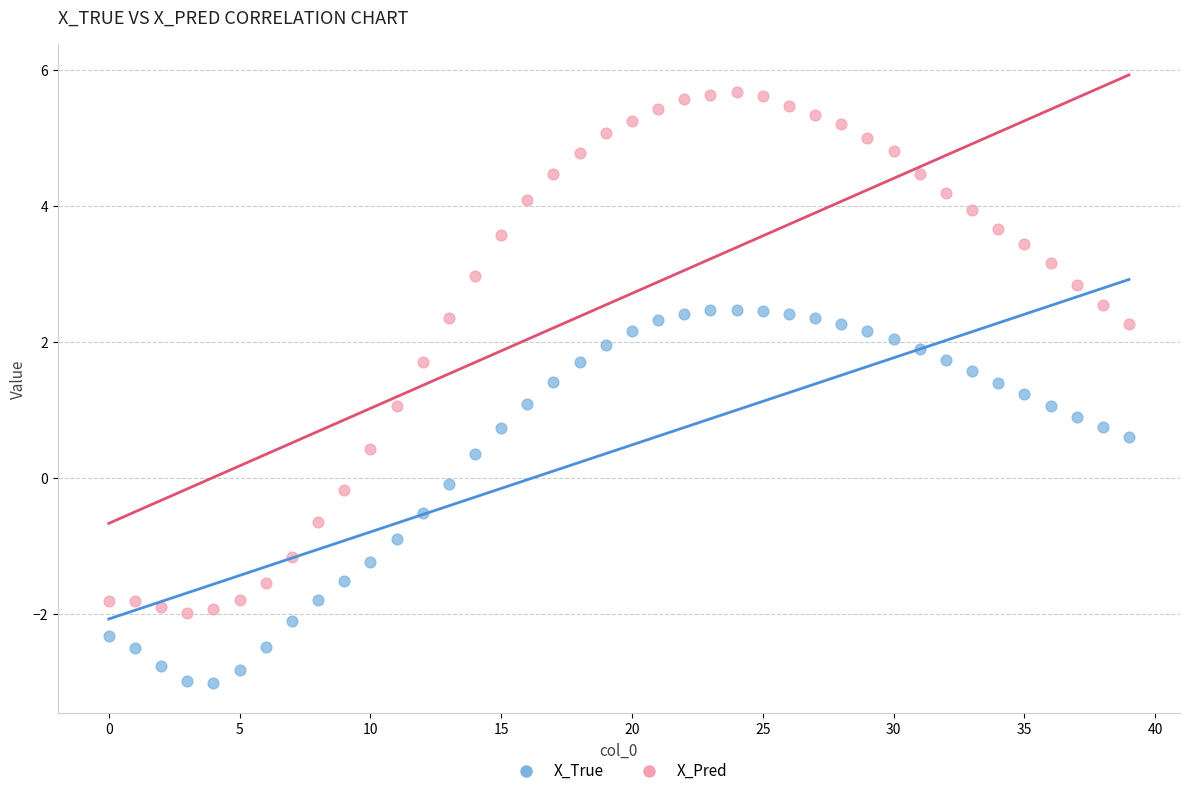

Which series reaches the maximum Y coordinate?

X_Pred